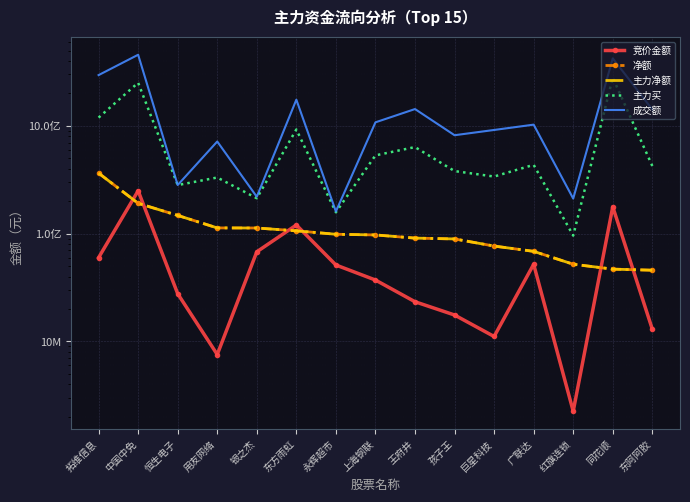

What is the total value across all series at 东阿阿胶?

1948810195